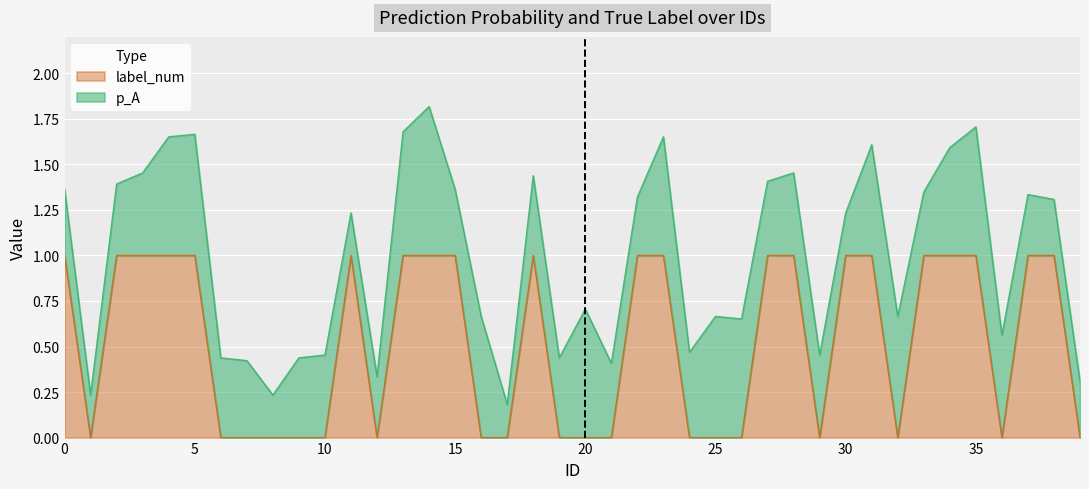

How many points are lower than both their immediate neighbors (excluding endpoints)?

5